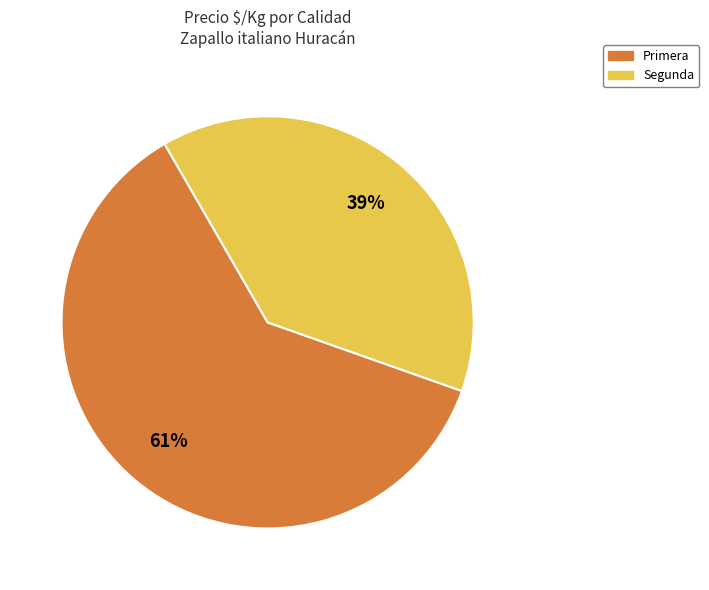

Combined, do Segunda and Primera account for over 50%?

Yes